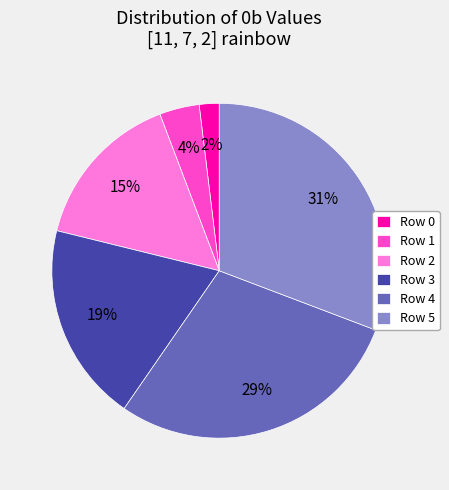

To the nearest percent, what percentage of the pie is Row 5?

31%